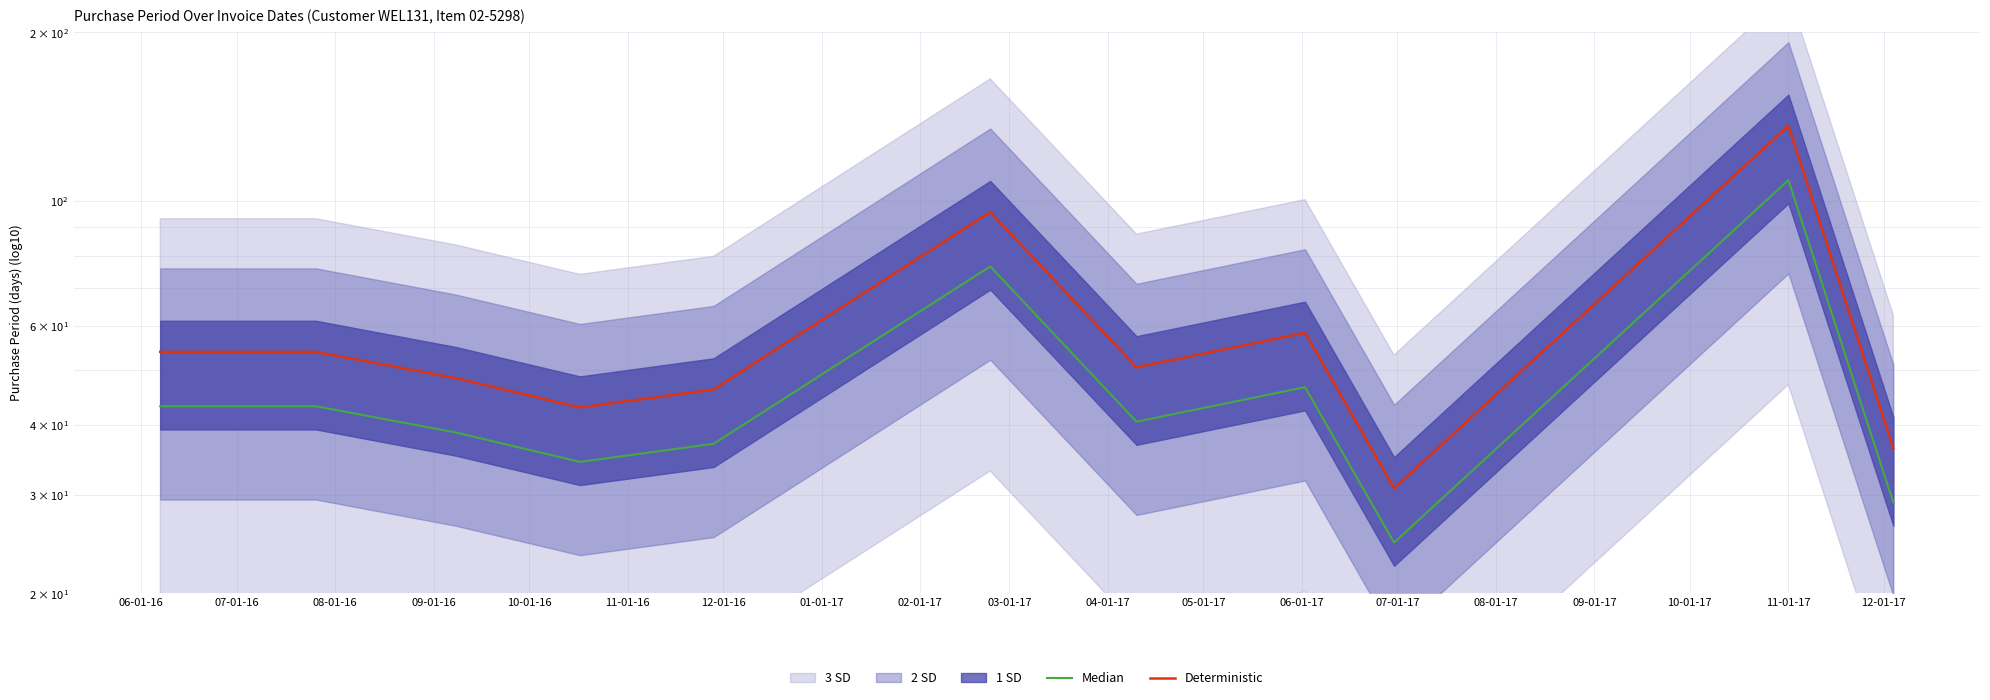

What is the difference between the second highest and second lowest values in the Median series?

47.5